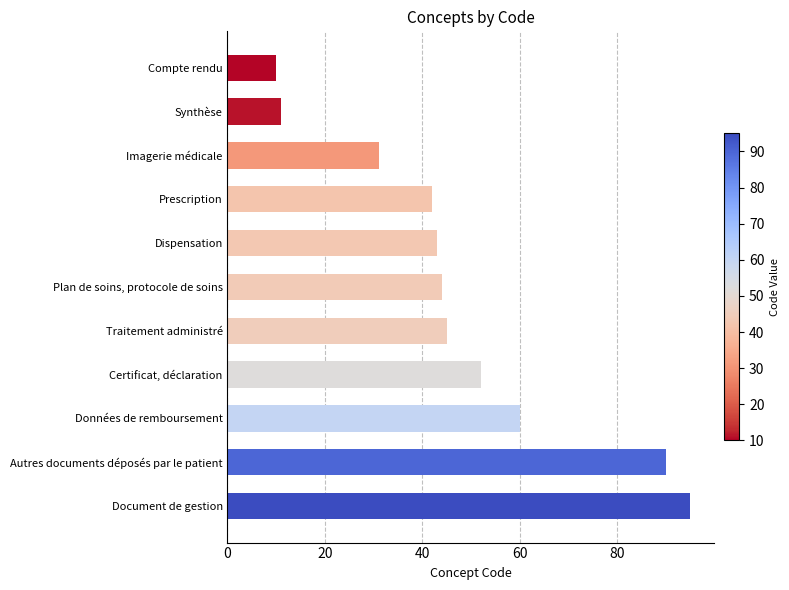

True or false: the data shows 130 at Document de gestion.

False